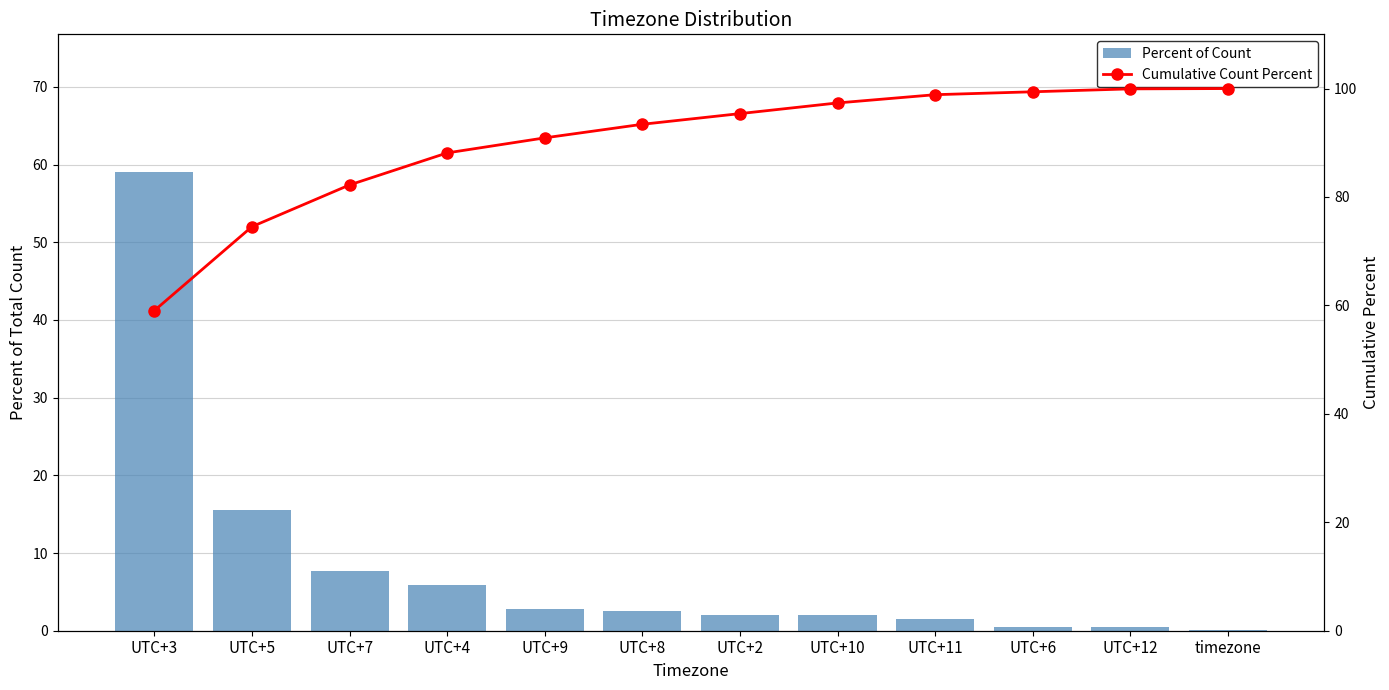

Reading left to right, what are all the values shown in this chart?

Percent of Count: UTC+3=59.1	UTC+5=15.5	UTC+7=7.7	UTC+4=5.9	UTC+9=2.8	UTC+8=2.5	UTC+2=2.0	UTC+10=2.0	UTC+11=1.5	UTC+6=0.5	UTC+12=0.5	timezone=0.1
Cumulative Count Percent: UTC+3=59.1	UTC+5=74.5	UTC+7=82.2	UTC+4=88.1	UTC+9=90.9	UTC+8=93.4	UTC+2=95.4	UTC+10=97.3	UTC+11=98.9	UTC+6=99.4	UTC+12=99.9	timezone=100.0